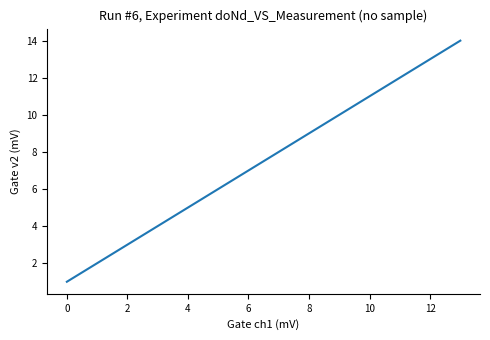

How many lines are shown in the chart?

1